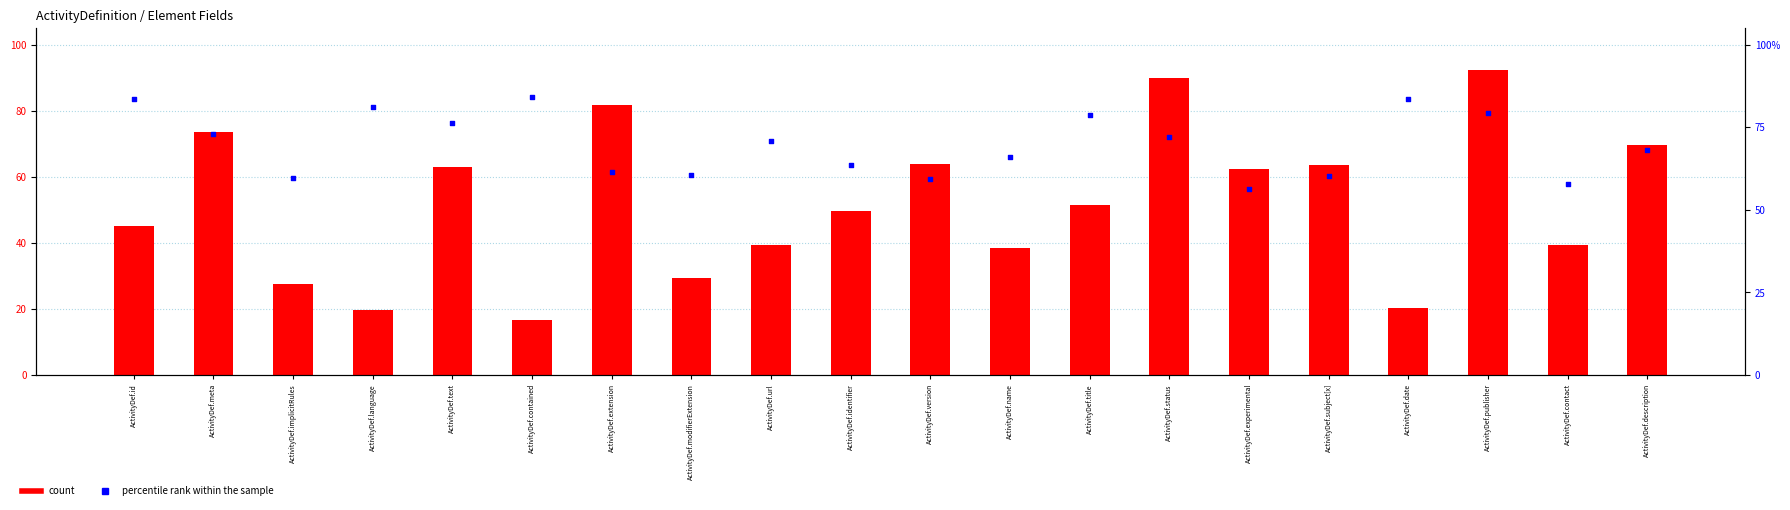

Which series has the largest total across all categories?

percentile rank within the sample